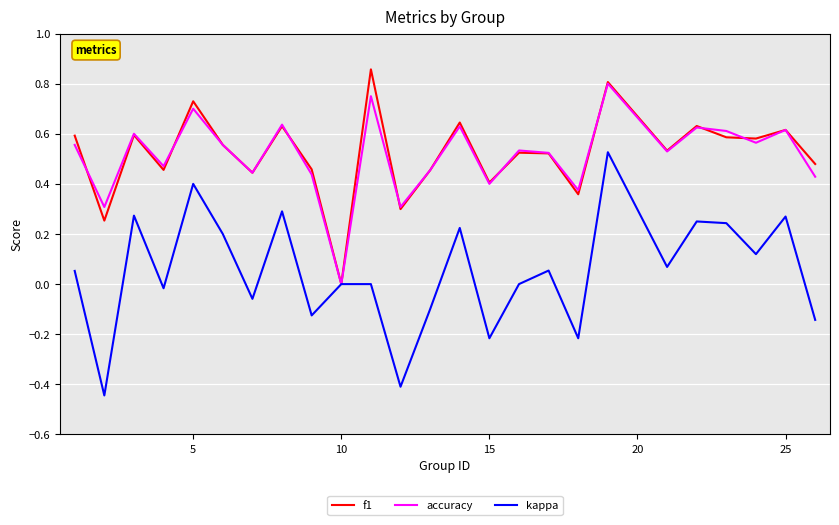

Which series has the widest spread of values?

kappa